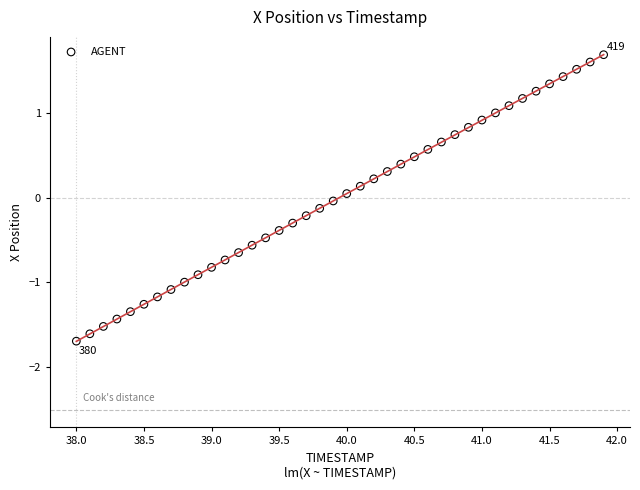

What is the range of X values (max minus min)?

3.9